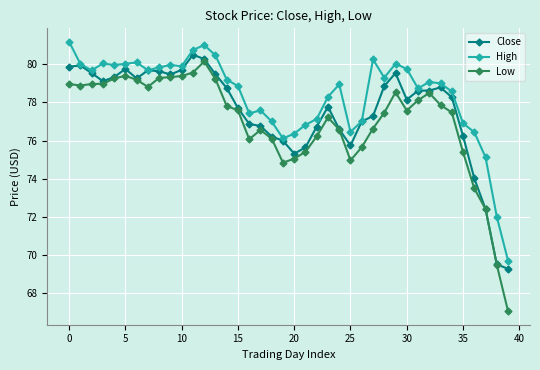

List the series in order of their overall mean, highest first.

High, Close, Low